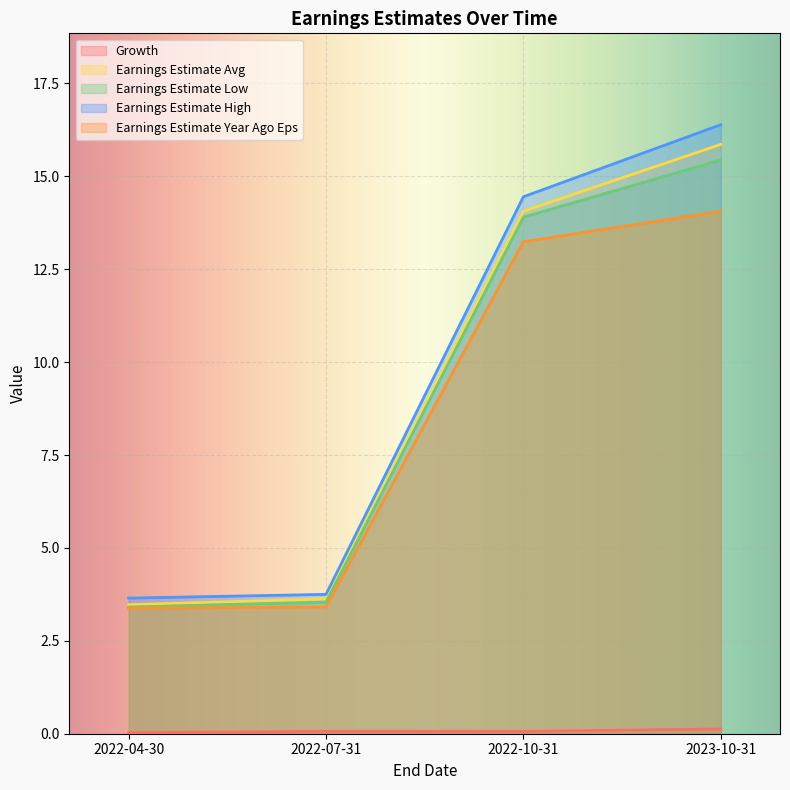

Where is Earnings Estimate Year Ago Eps nearest to the value 8?

2022-07-31